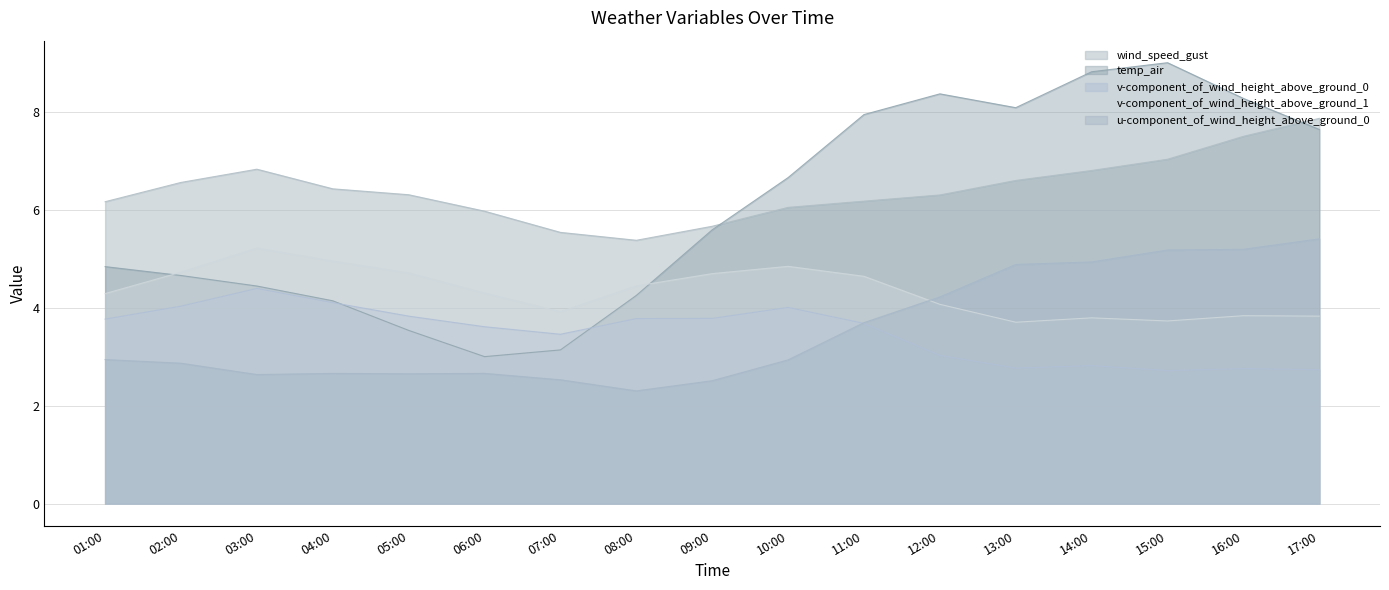

What is the difference between the v-component_of_wind_height_above_ground_1 values at 06:00 and 16:00?

0.5